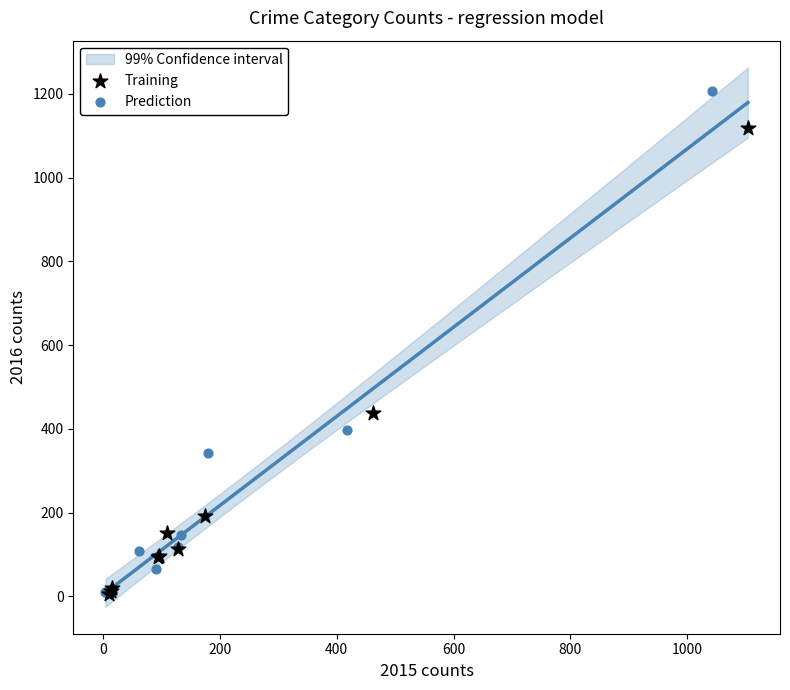

Which series has the widest spread of Y values?

Prediction